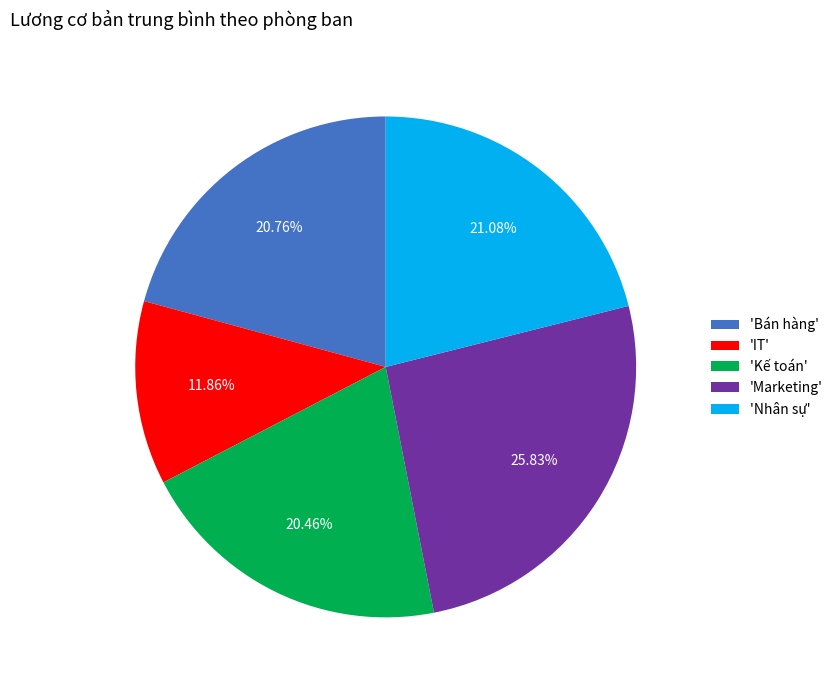

How many segments does this pie chart have?

5